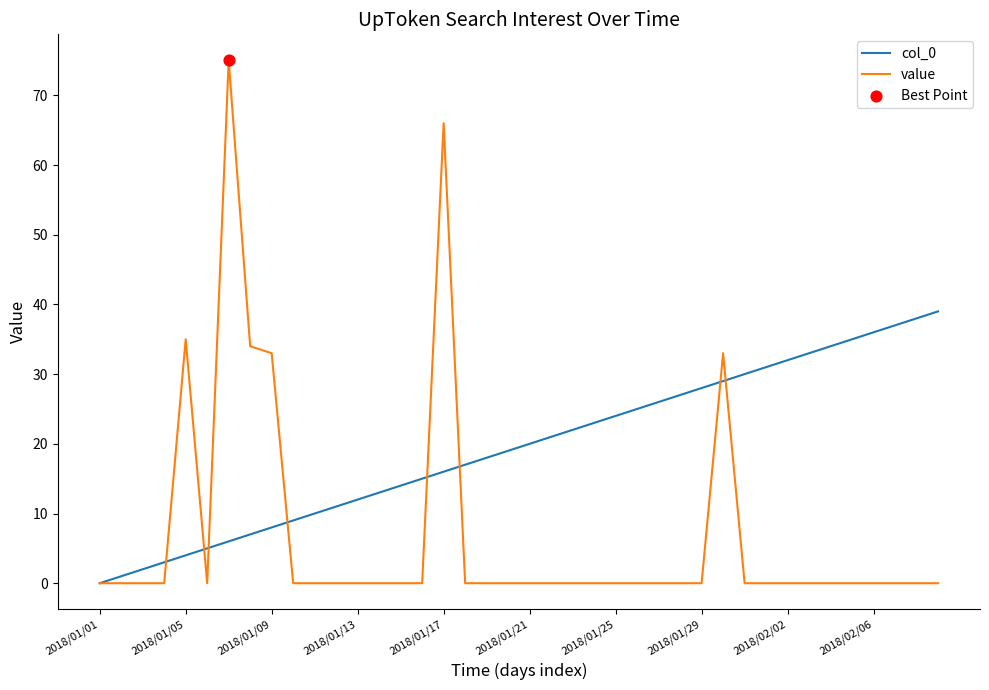

Which series has the largest total across all categories?

col_0